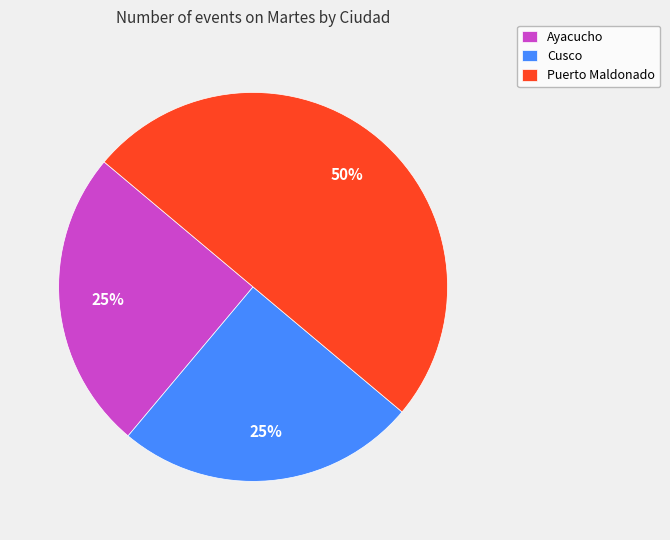

Does Cusco account for over 50% of the chart?

No